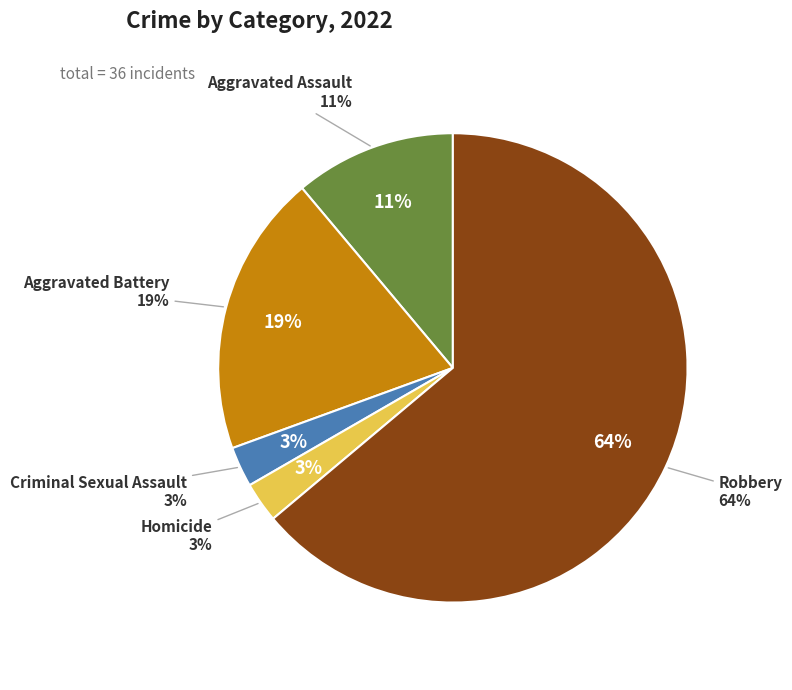

To the nearest percent, what percentage of the pie is Homicide?

3%